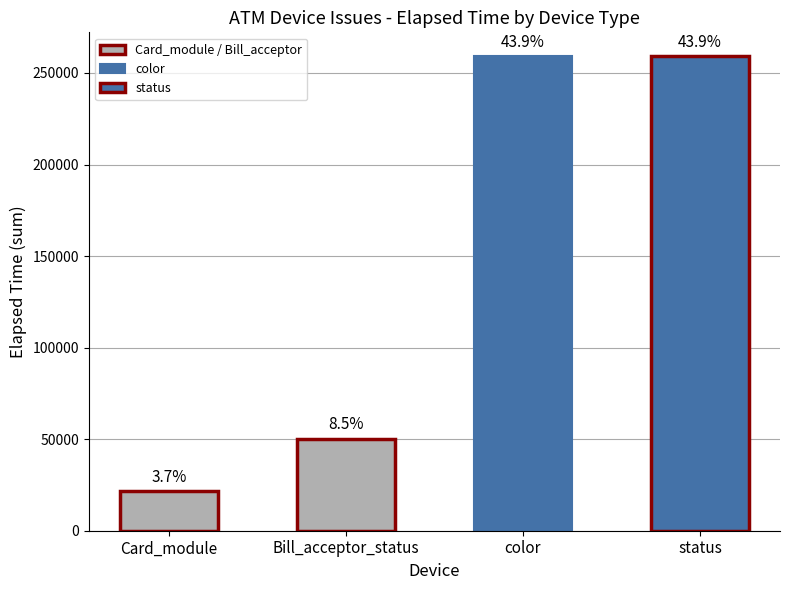

Are the bars horizontal?

No